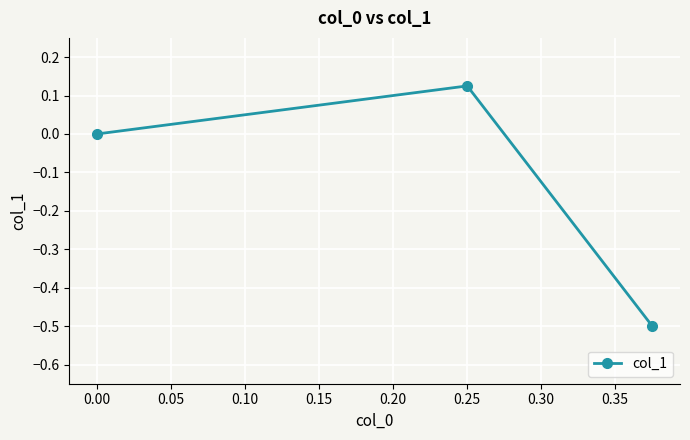

How many values are above zero?

1